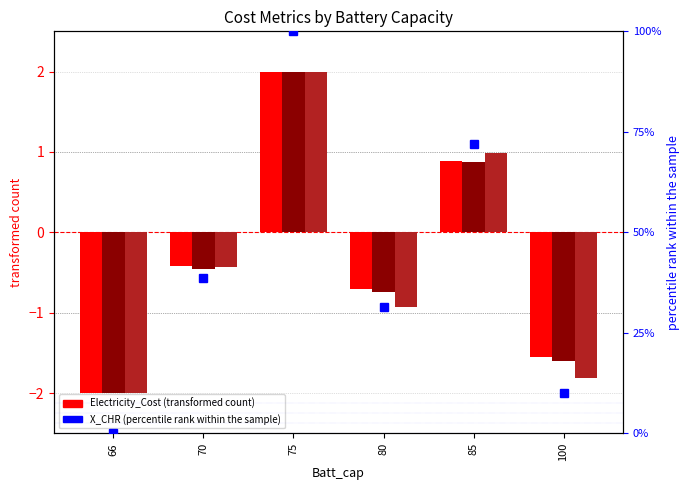

Reading left to right, extract all data points from this chart.

Electricity_Cost: -2.0	-0.4	2.0	-0.7	0.9	-1.6
Degradation_Cost: -2.0	-0.5	2.0	-0.7	0.9	-1.6
GHG_Cost: -2.0	-0.4	2.0	-0.9	1.0	-1.8
X_CHR: 0.0	38.5	100.0	31.4	71.9	10.0